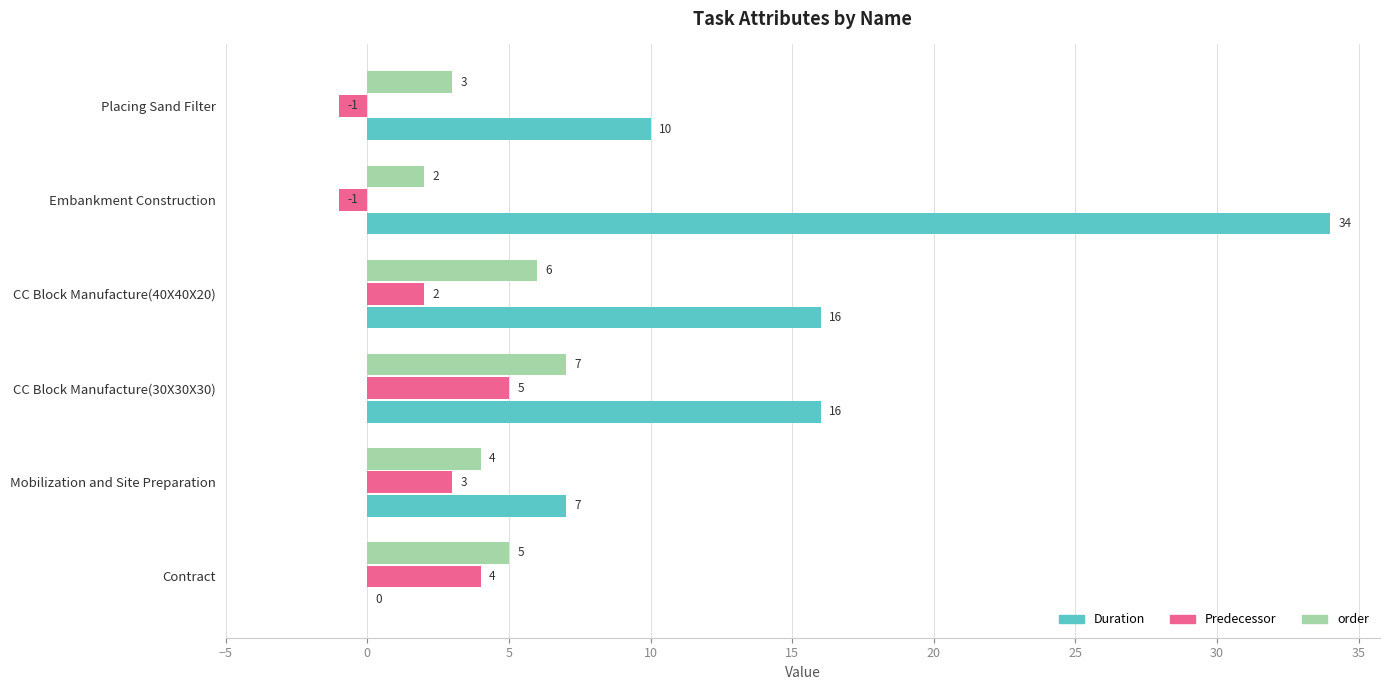

At which label does Predecessor reach its peak?

CC Block Manufacture(30X30X30)